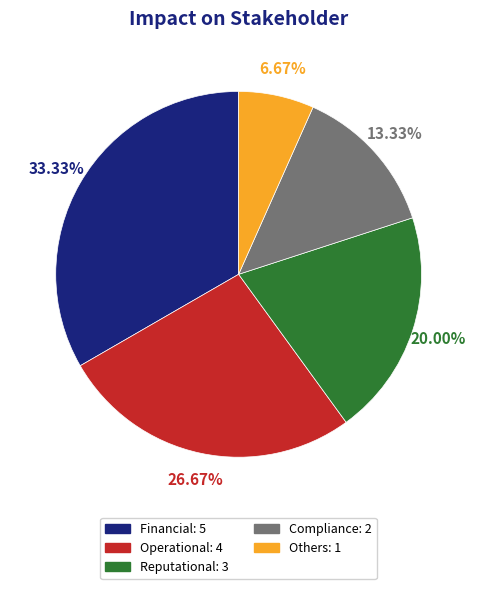

What percentage is the Others slice, to the nearest percent?

7%